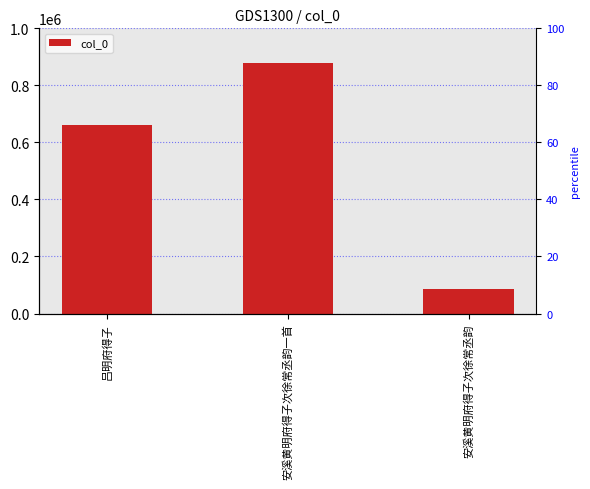

What is the sum of the values at 吕明府得子 and 安溪黄明府得子次徐常丞韵?

747600